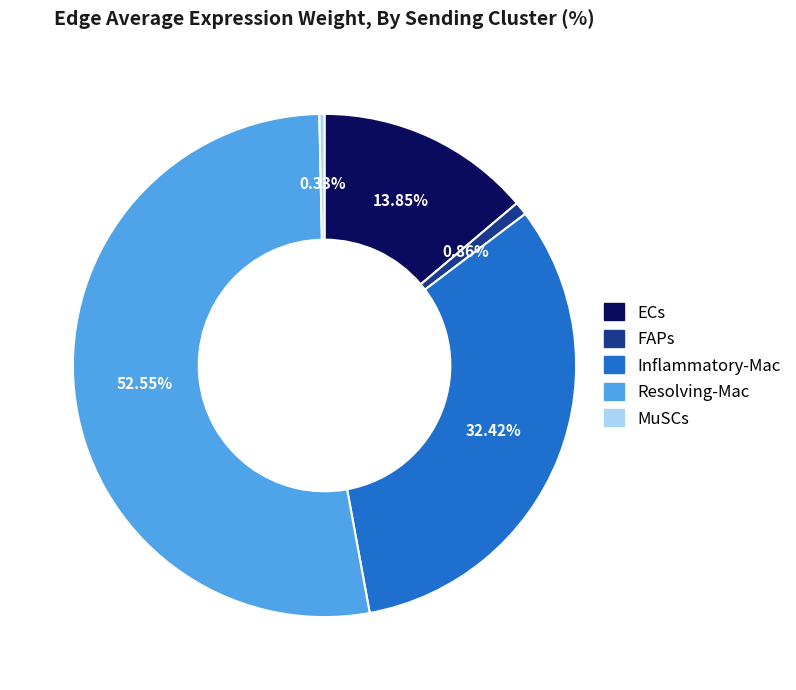

True or false: ECs accounts for 14% of the total.

True